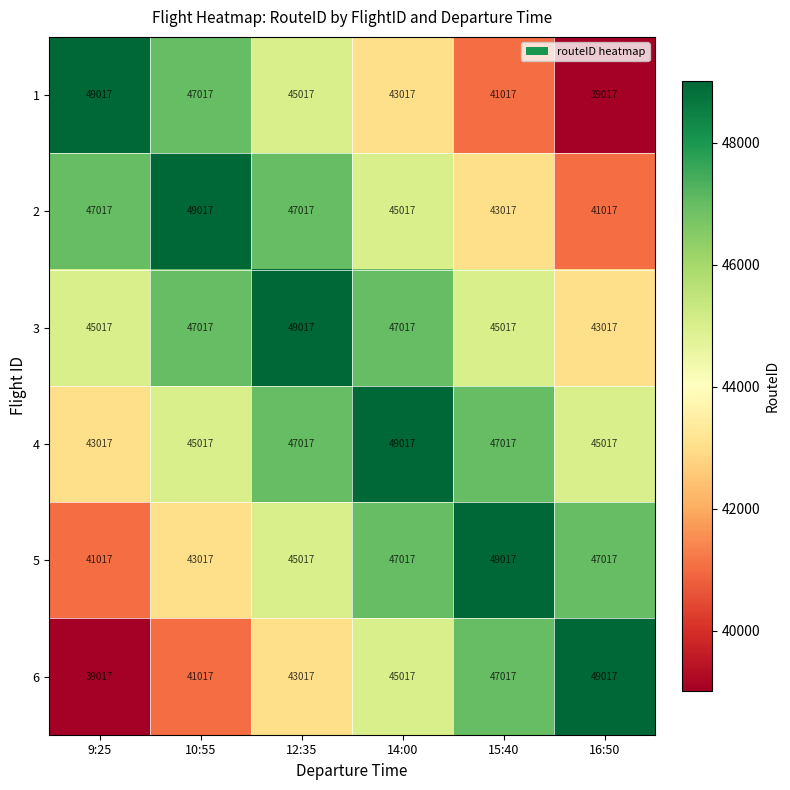

What is the difference between the 1 values at 15:40 and 12:35?

4000